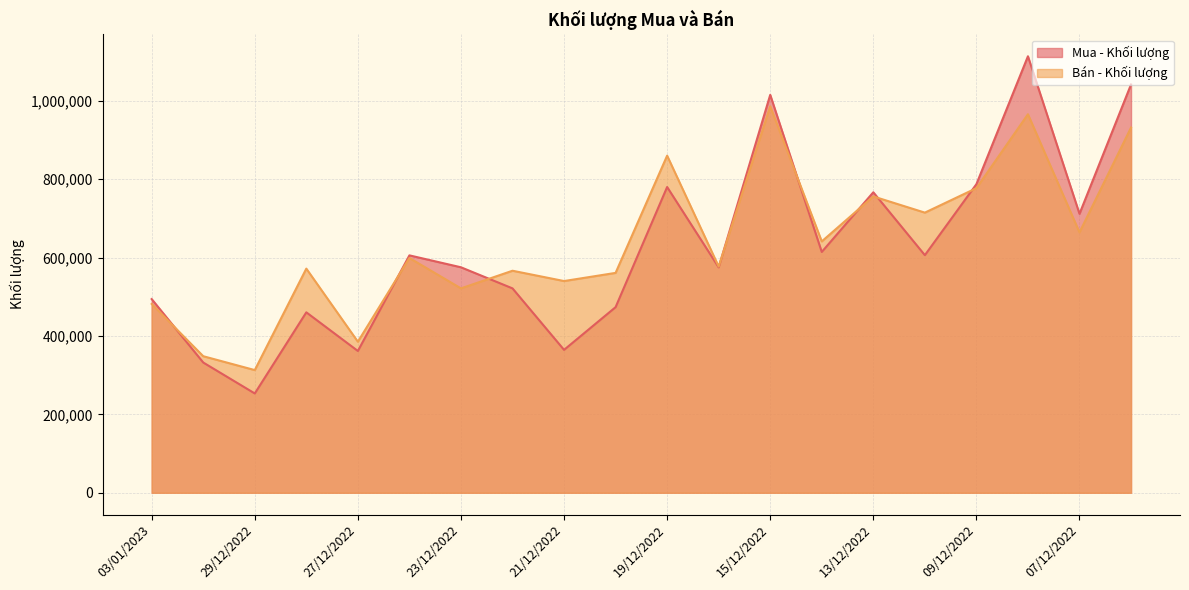

Which series has the largest total across all categories?

Bán - Khối lượng